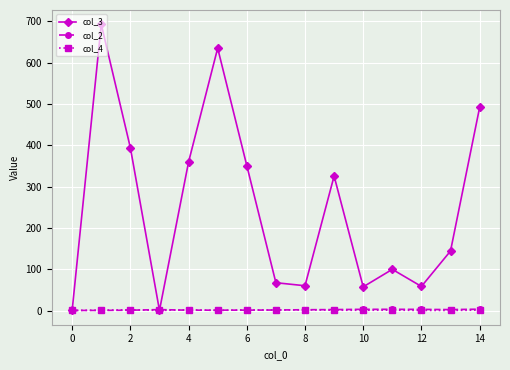

How many series are shown in this chart?

3